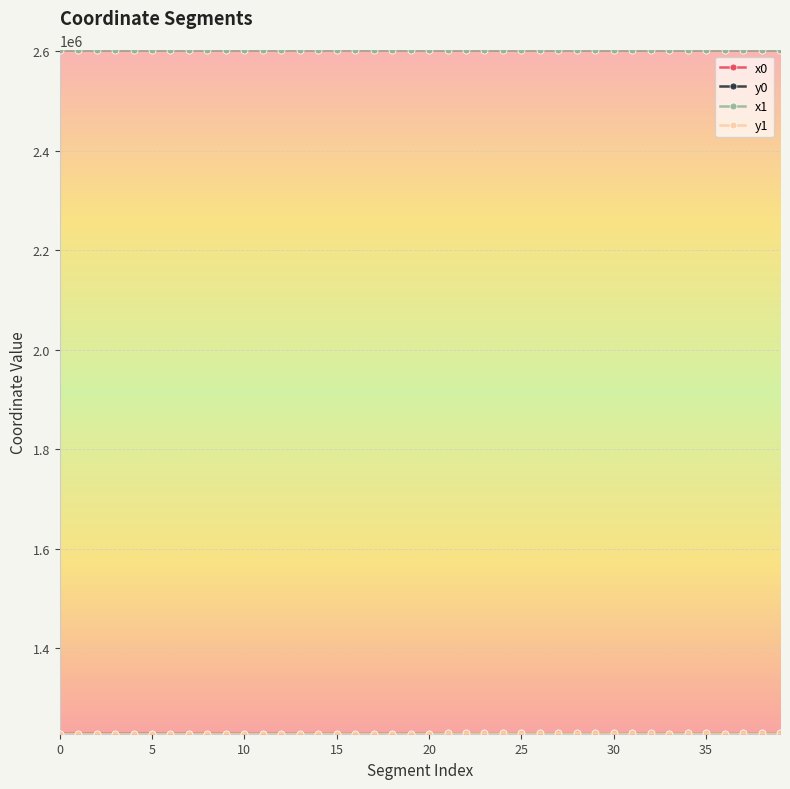

At how many categories does at least one series exceed 1566636?

40